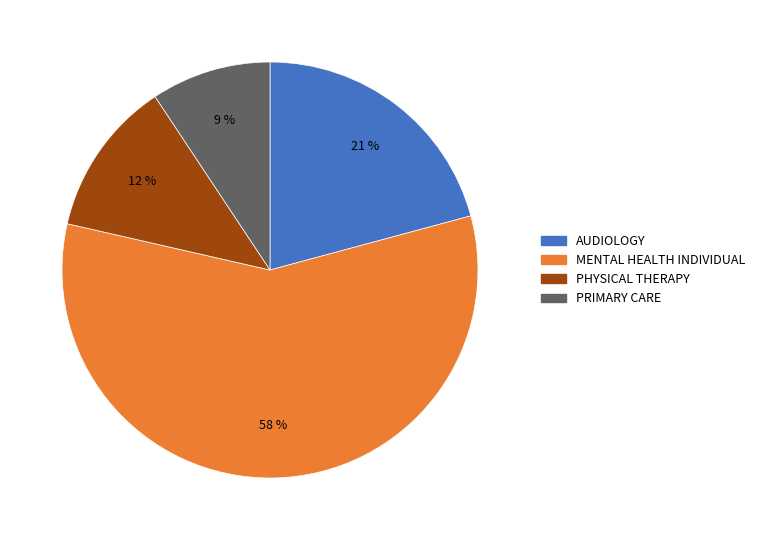

What is the ratio of the value at MENTAL HEALTH INDIVIDUAL to the value at PHYSICAL THERAPY?

4.8